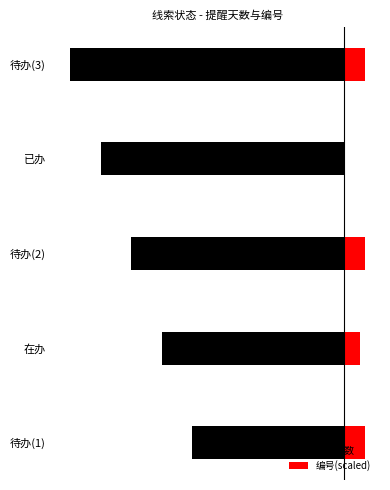

How many categories are shown in the chart?

5